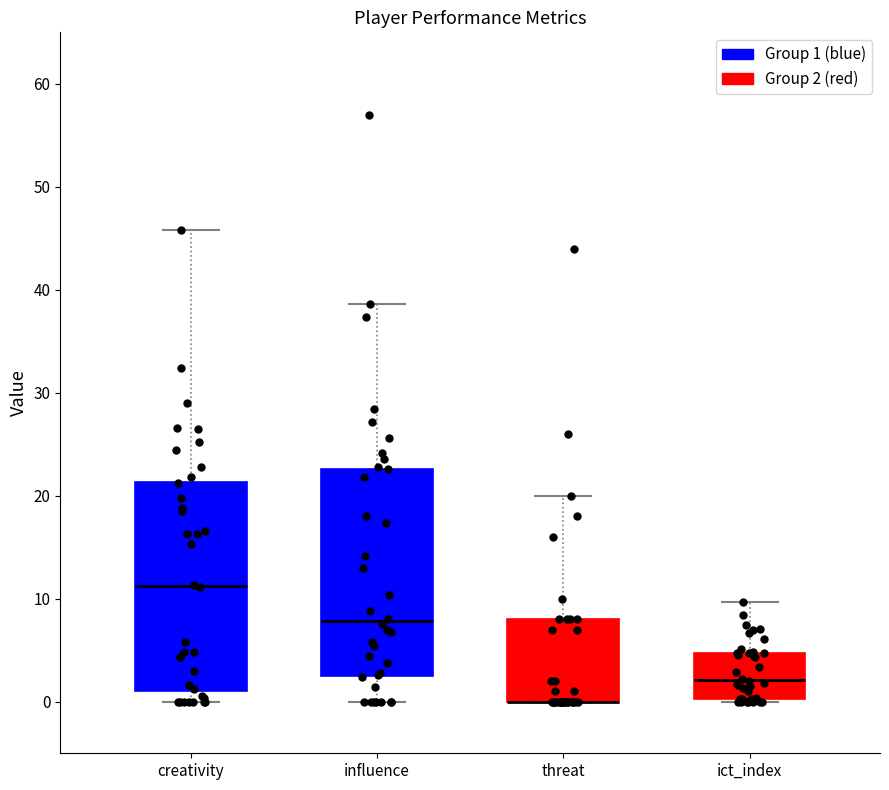

Reading left to right, read every box against the y-axis: the position of its median line, the range the box covers, and the ends of its whiskers. The values are not printed on the chart, so give them approximately, as read against the axis.

creativity: median 11, box 1 to 21, whiskers 0 to 46
influence: median 8, box 3 to 23, whiskers 0 to 39
threat: median 0 (drawn on the box's lower edge), box 0 to 8, whiskers 0 to 20
ict_index: median 2, box 0 to 5, whiskers 0 to 10